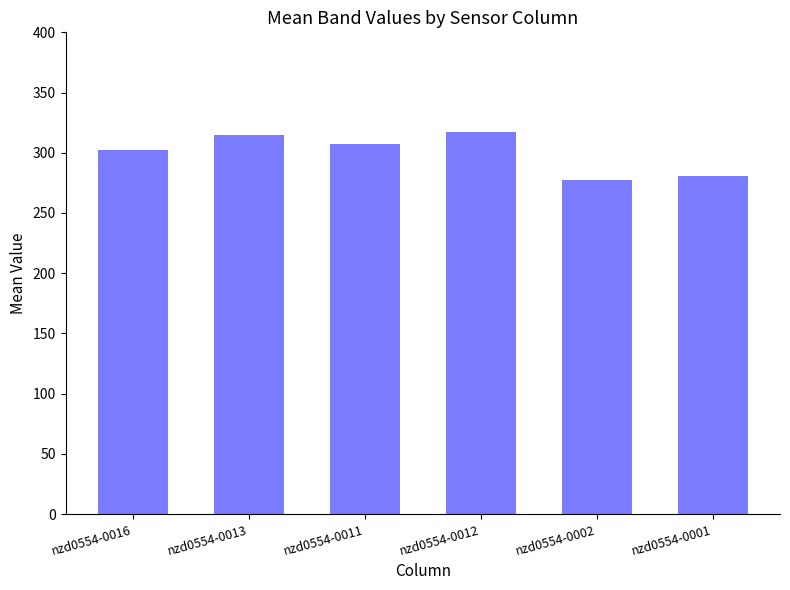

What is the difference between the second highest and minimum values?

37.4